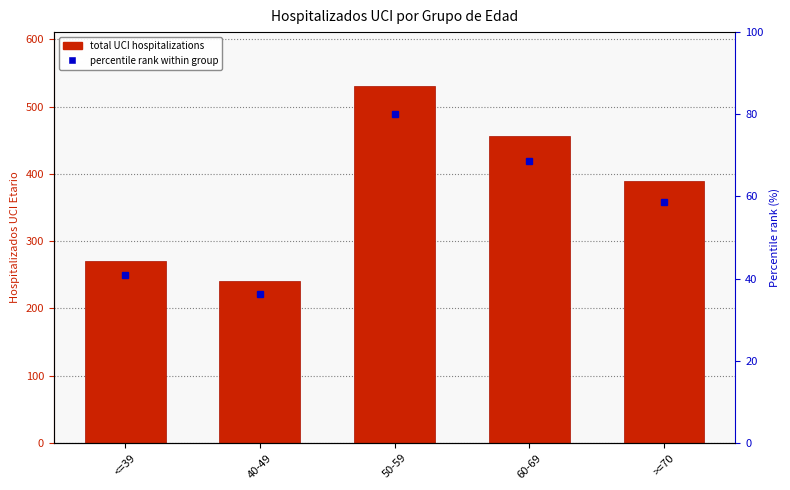

Read the value at 40-49, to the nearest 5.

240